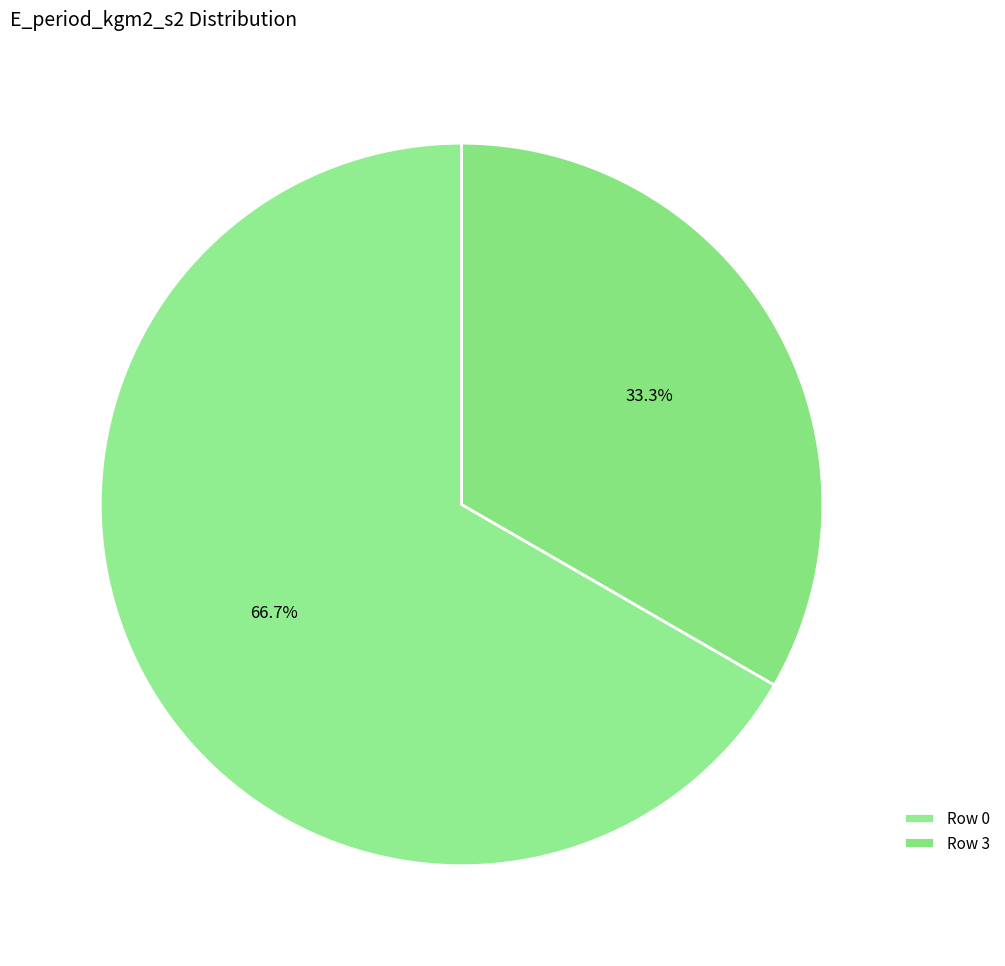

Count the number of slices in the pie.

2